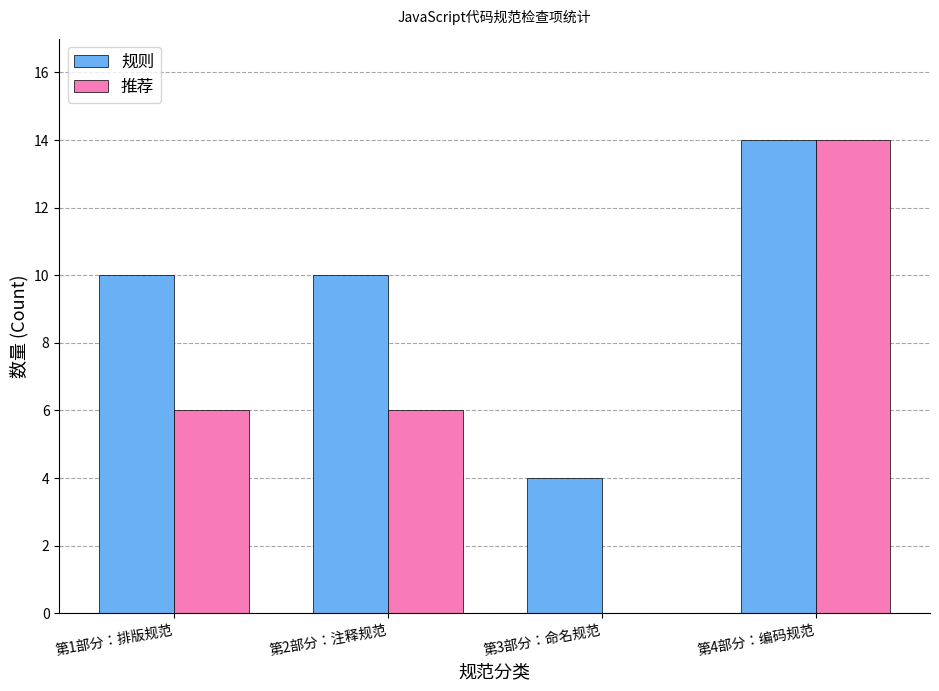

Is it true that 规则 equals 10 at 第1部分：排版规范?

True